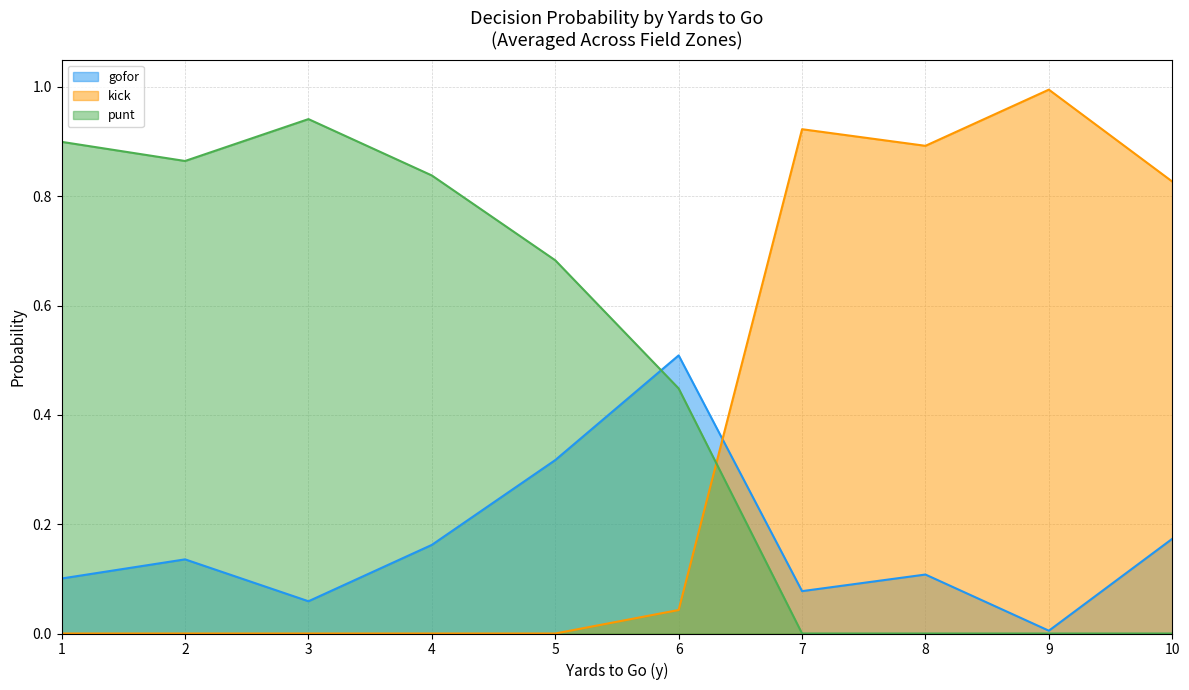

How many distinct data groups are displayed?

3